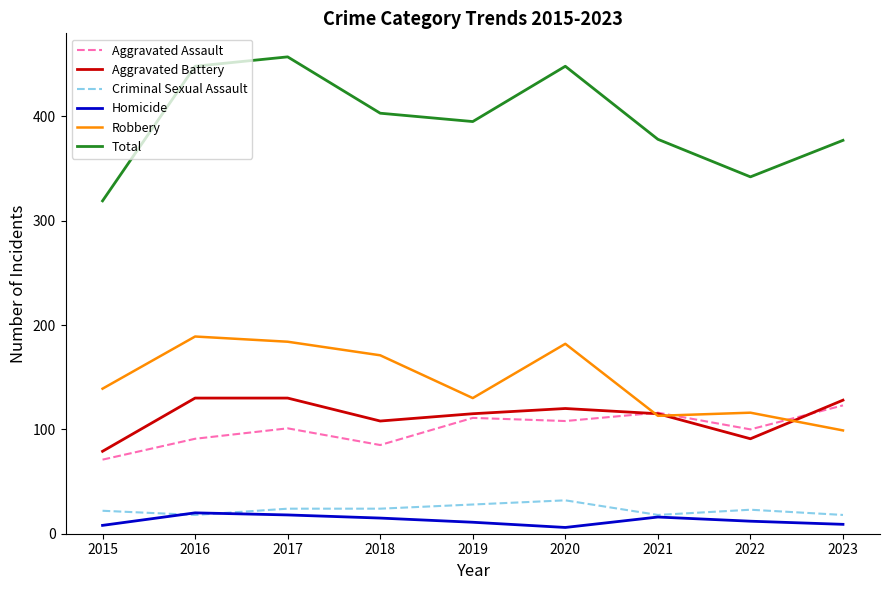

Where is Robbery nearest to the value 144?

2015